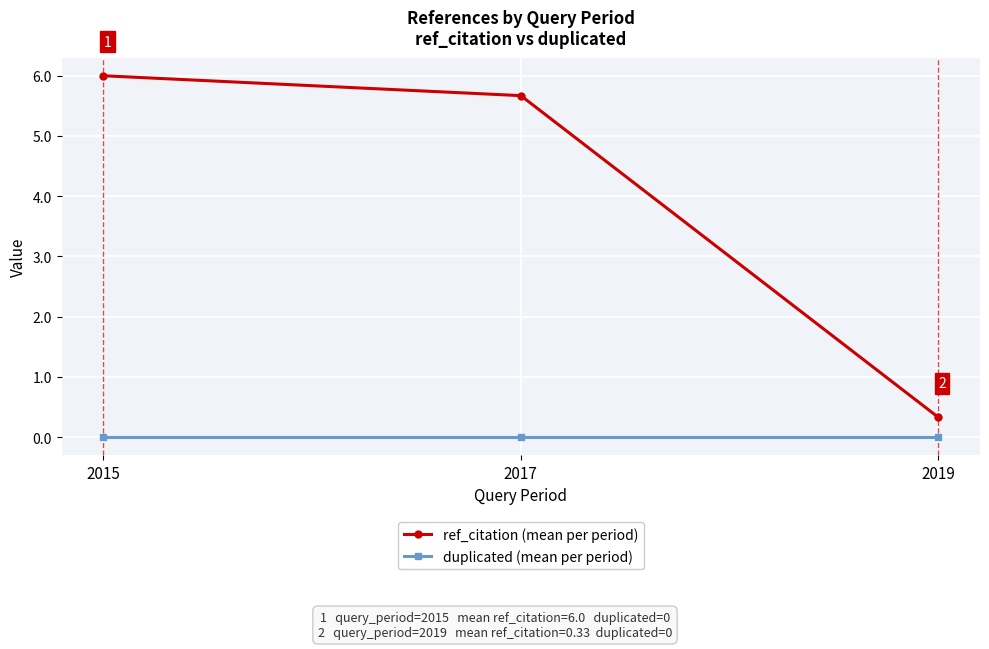

Reading left to right, transcribe all the data shown in this chart.

ref_citation (mean per period): 6.0	5.7	0.3
duplicated (mean per period): 0.0	0.0	0.0